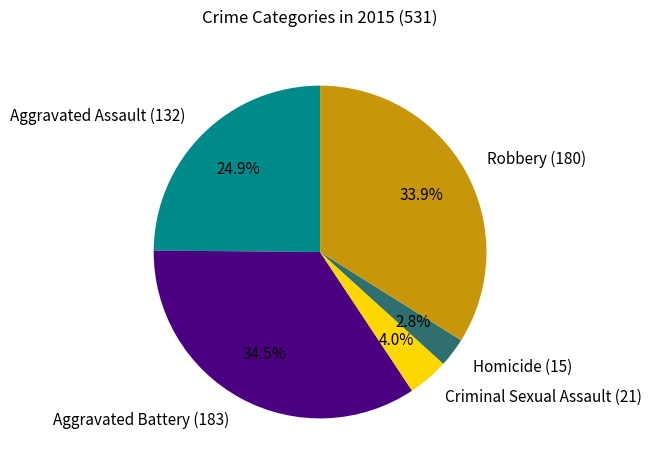

Approximately how many times larger is the value at Criminal Sexual Assault compared to Aggravated Battery?

0.1